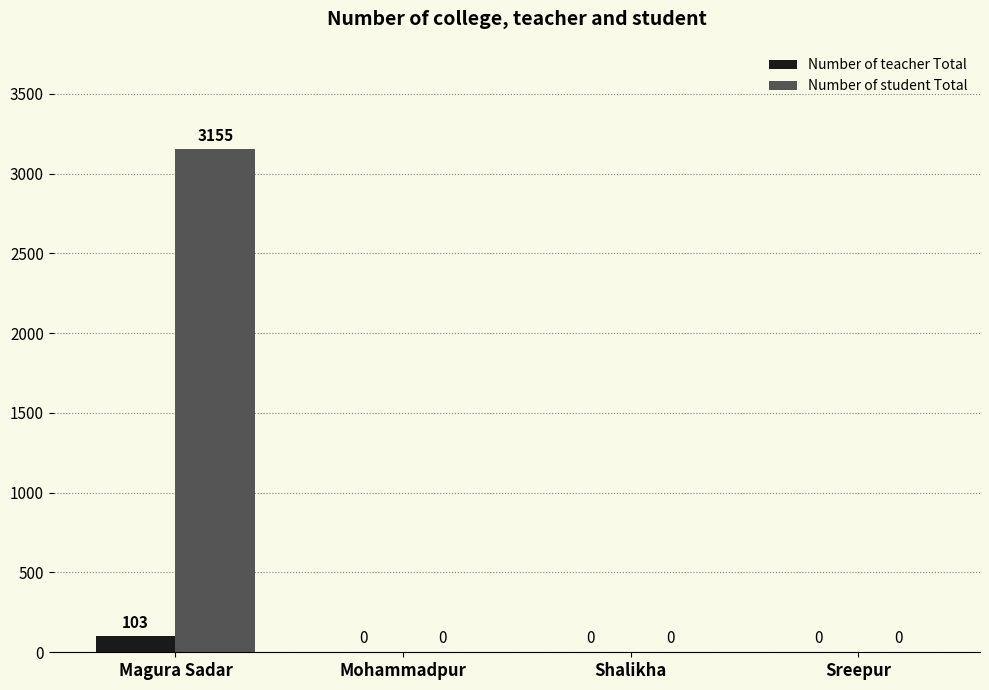

What is the sum of all Number of teacher Total values?

103